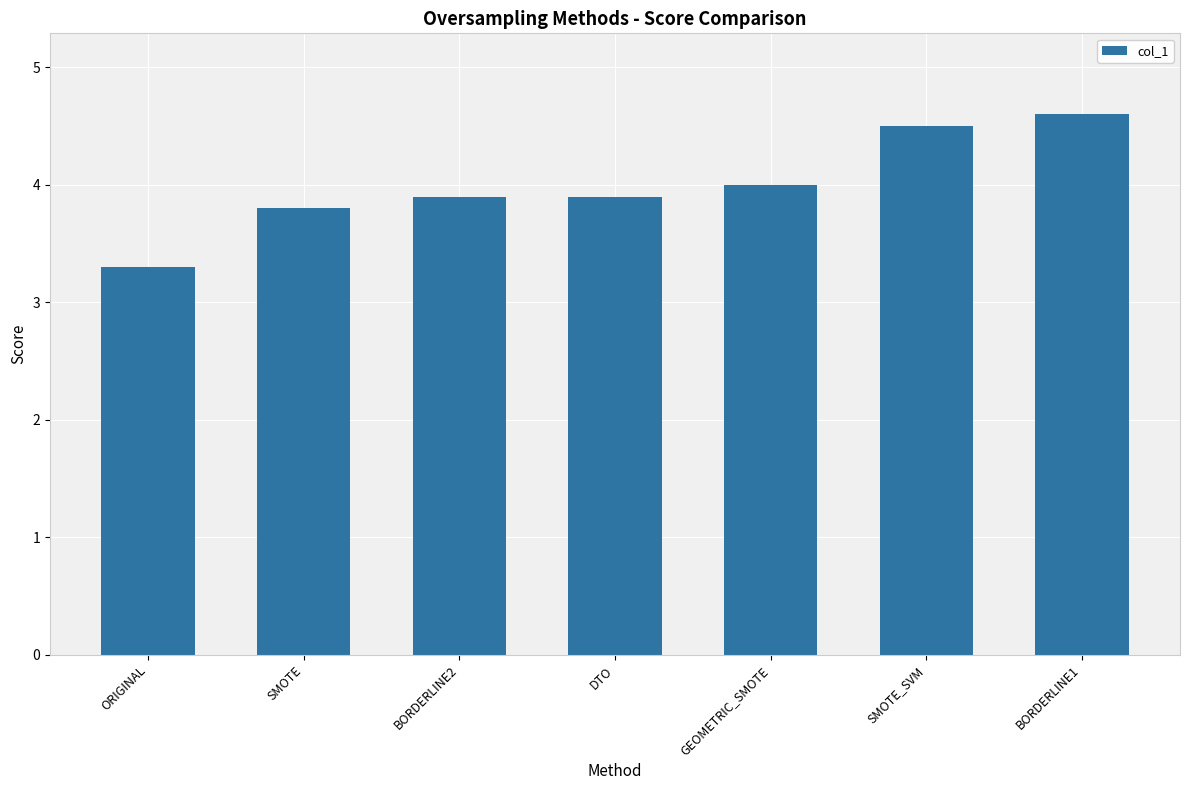

Between SMOTE_SVM and DTO, which is larger?

SMOTE_SVM